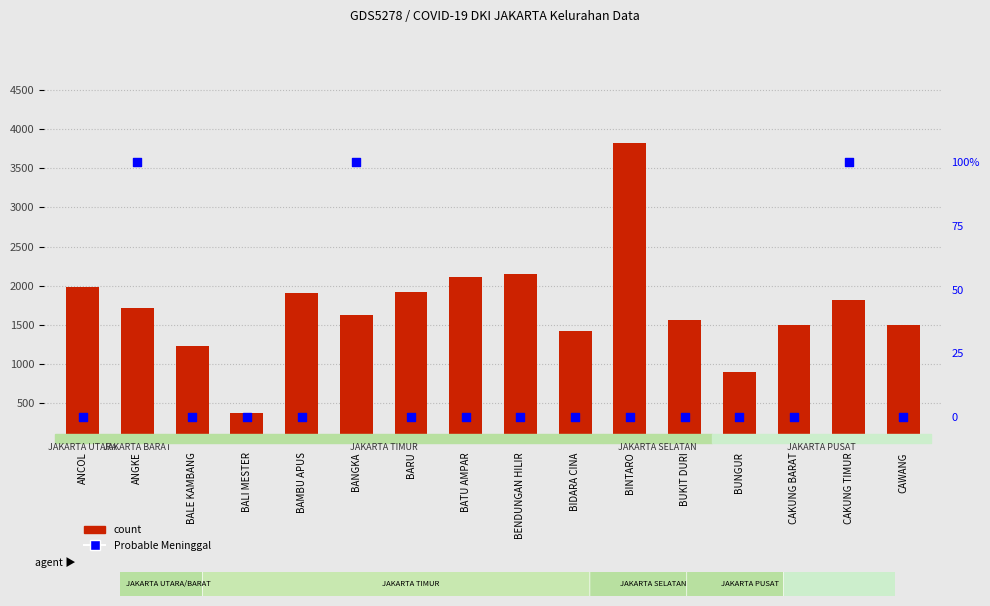

At which category is the sum across all series the highest?

BINTARO